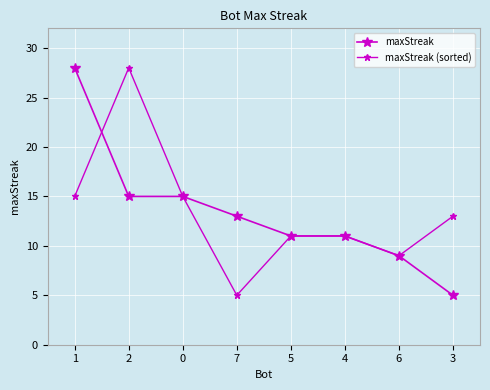

How many values in the maxStreak series are below 13?

4